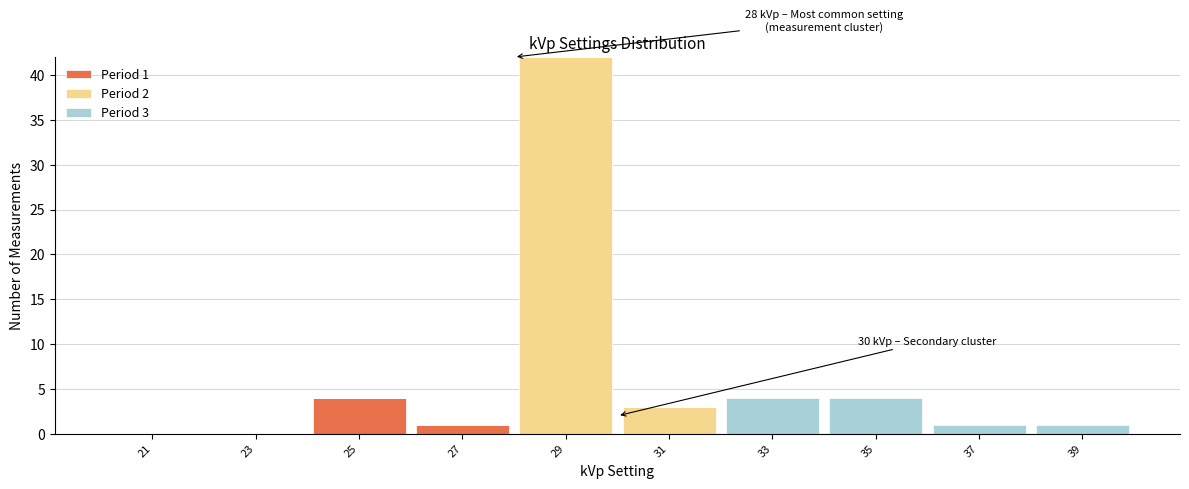

Which range on the x-axis has the tallest stacked bar (by total height)?

28 to 30